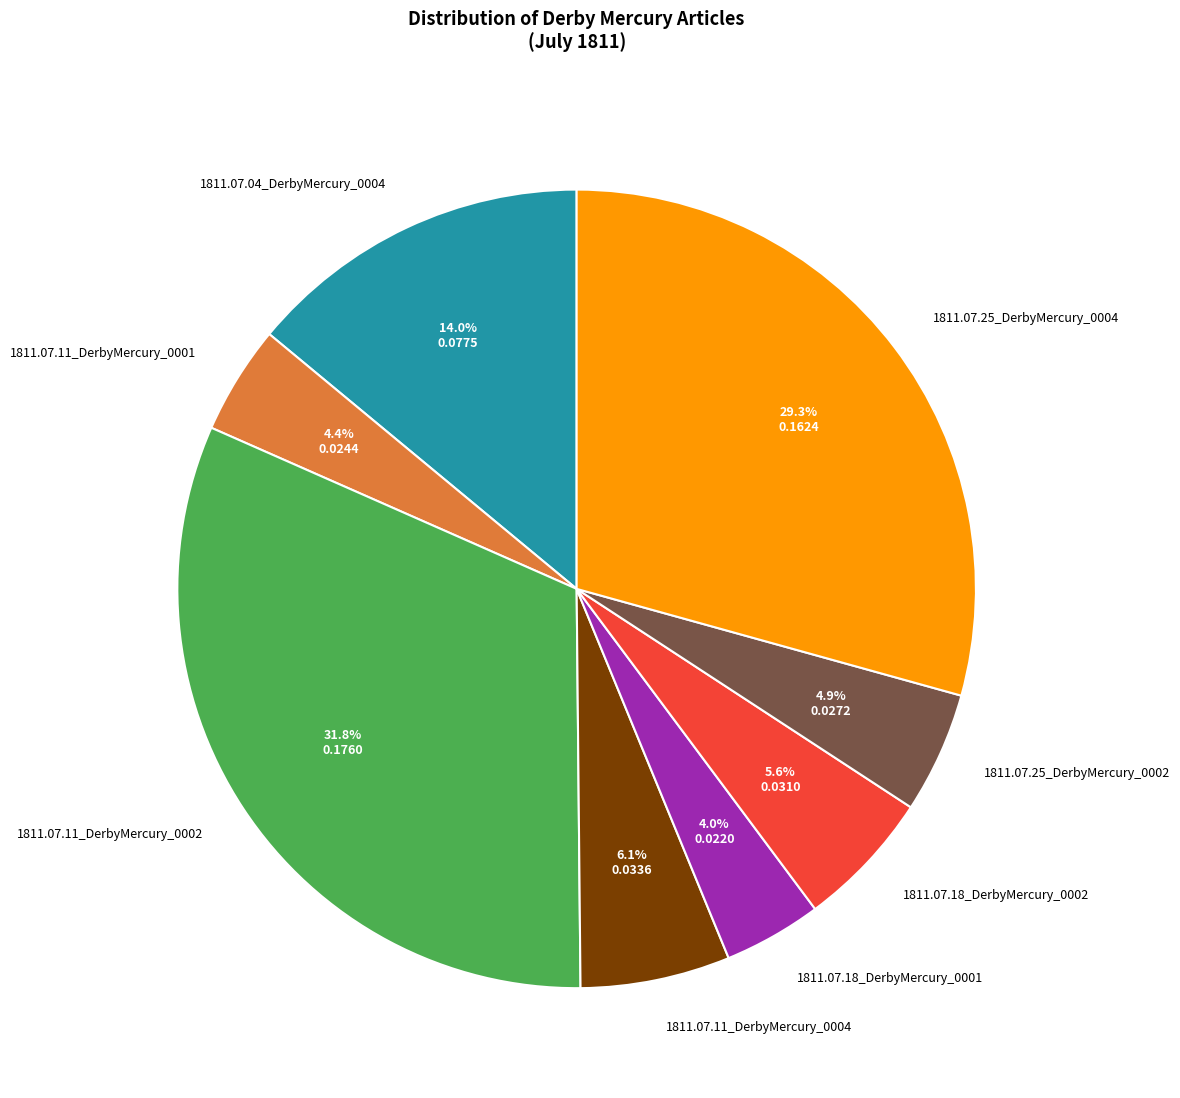

To the nearest percent, what is the average slice percentage?

12%